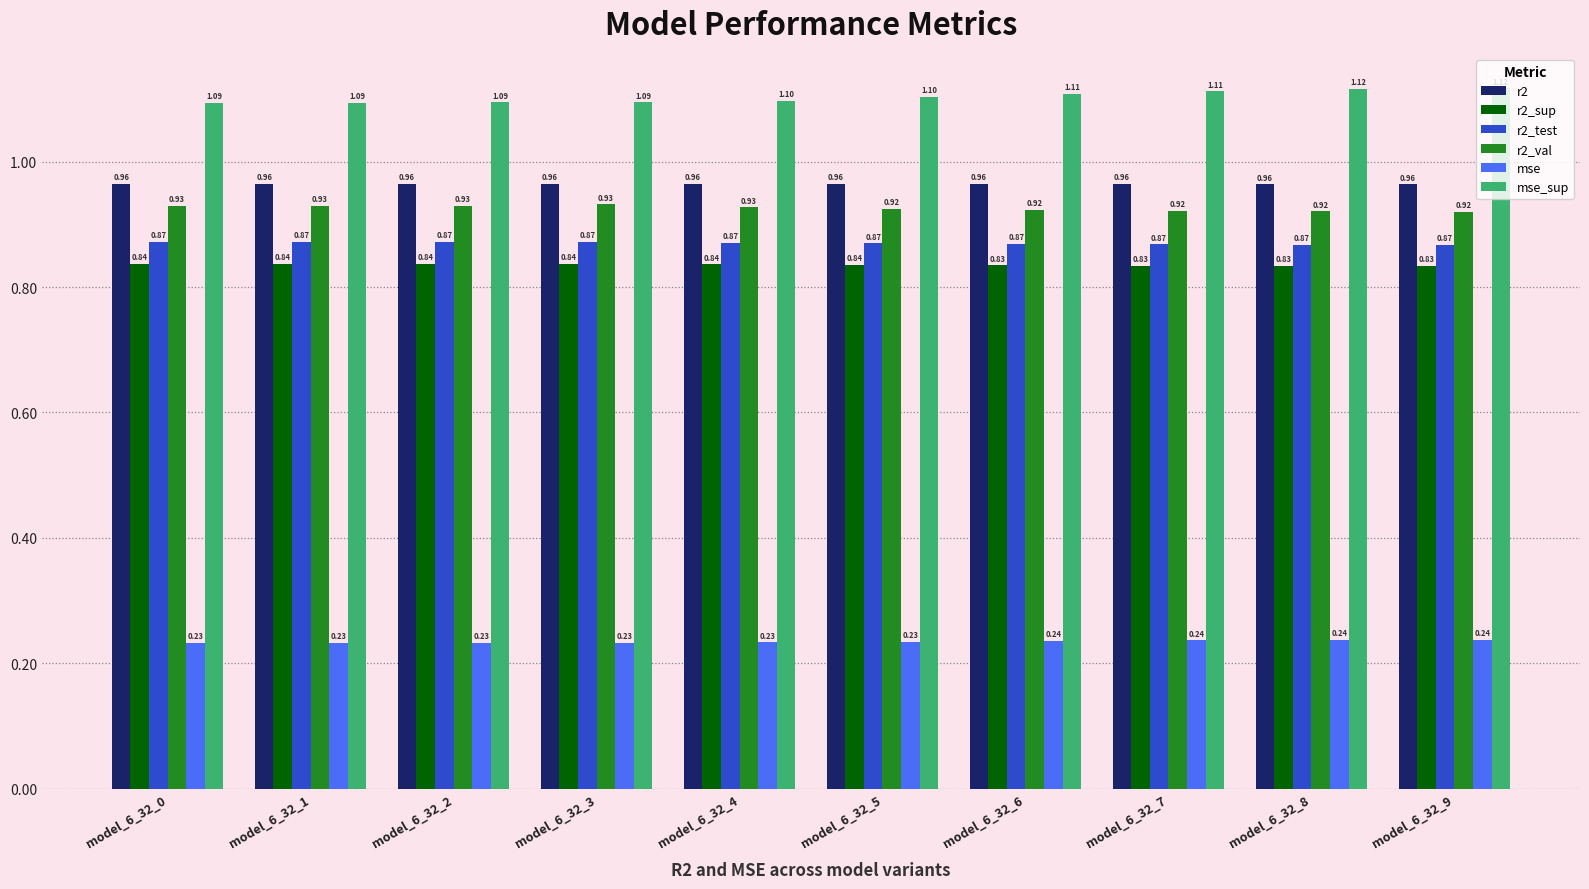

Rank the series by their maximum value, from lowest to highest.

mse, r2_sup, r2_test, r2_val, r2, mse_sup